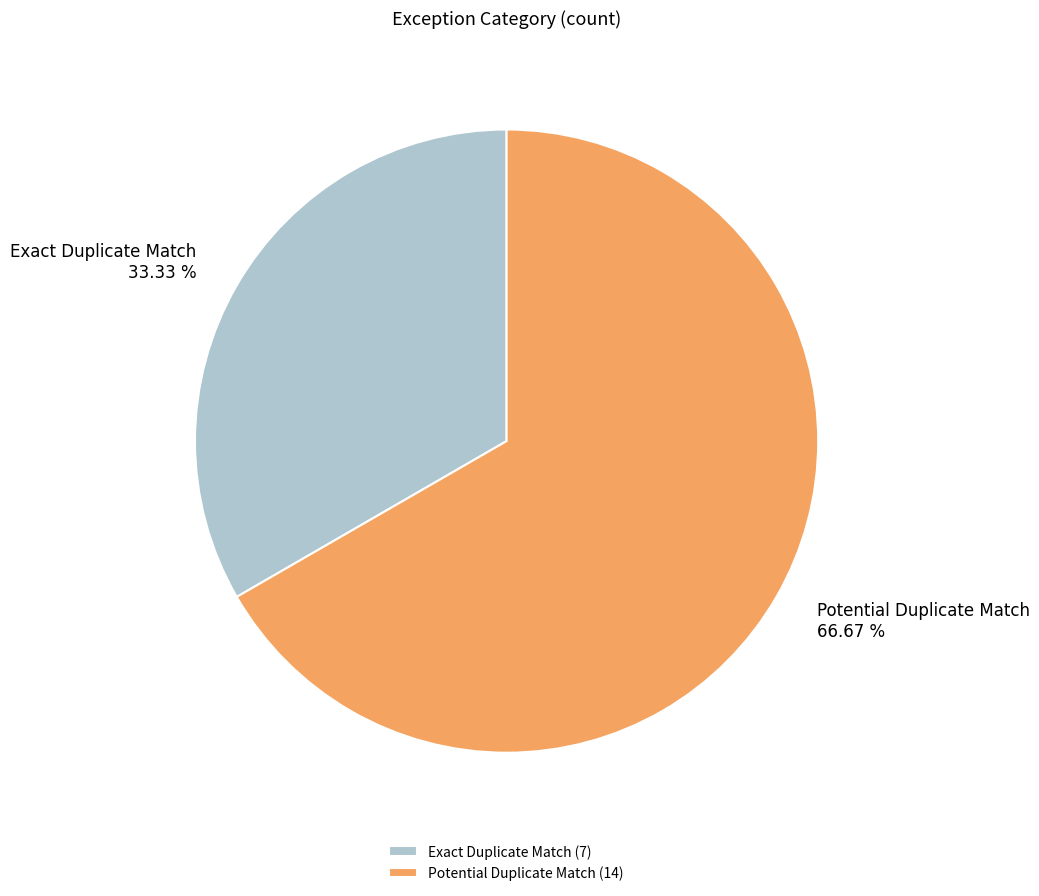

Is Exact Duplicate Match the majority of the pie?

No